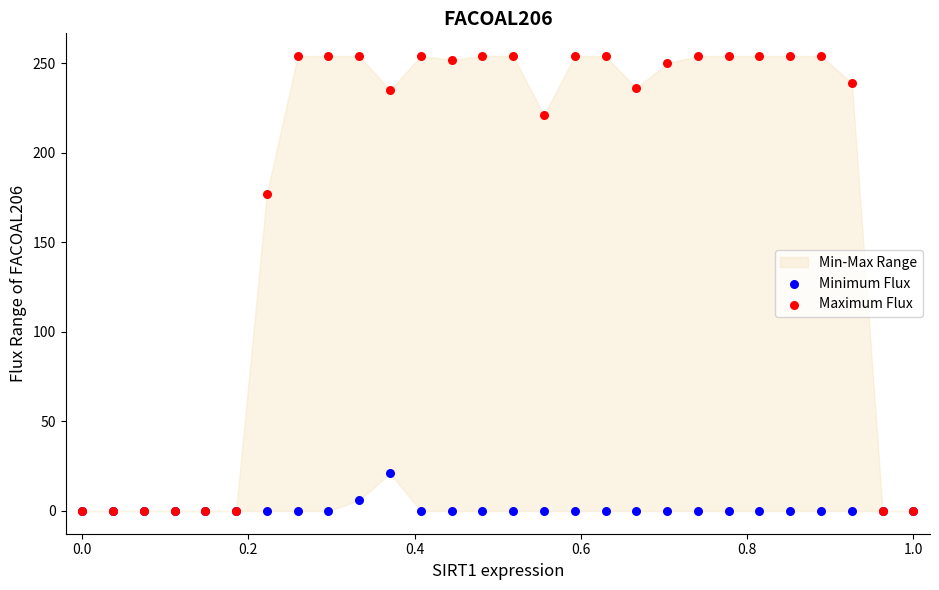

Across all series, what Y value is closest to 127?

177